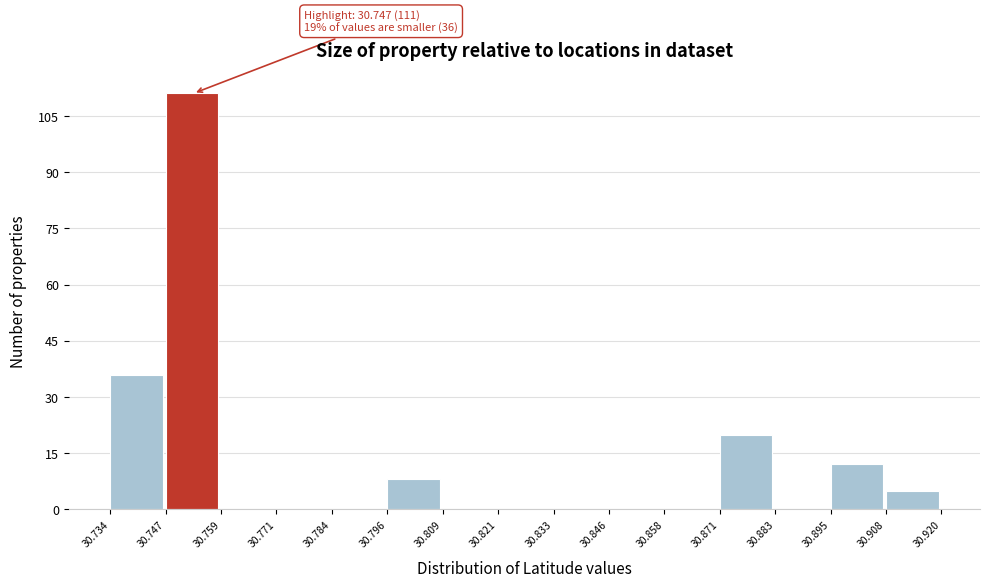

Over which range of the x-axis is the bar tallest?

30.747 to 30.759